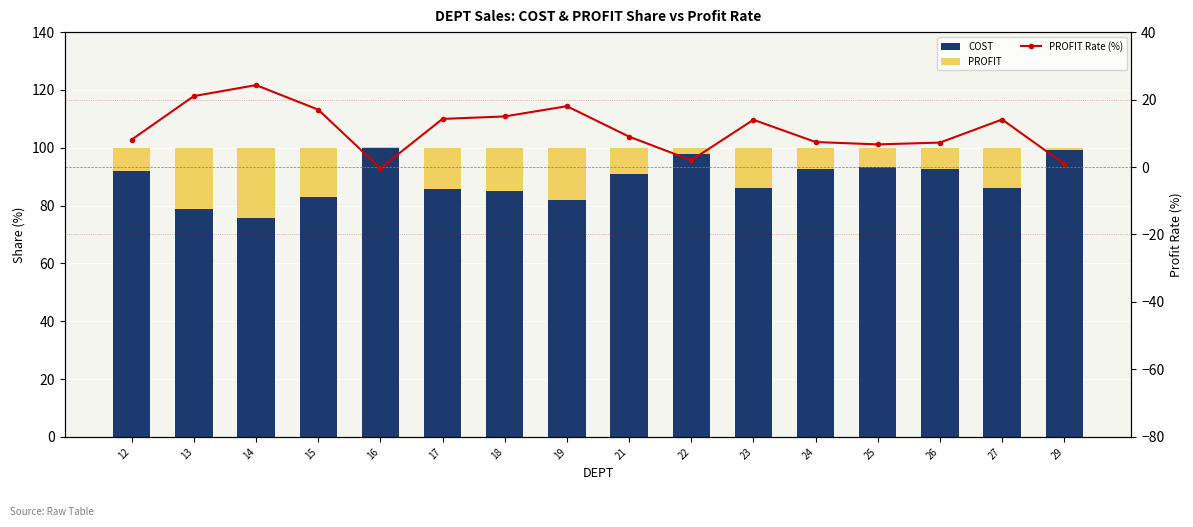

Reading left to right, extract all data points from this chart.

COST: 91.9	79.0	75.7	83.0	100.4	85.7	85.0	82.0	91.0	98.0	86.0	92.6	93.3	92.8	85.9	99.1
PROFIT: 8.1	21.0	24.3	17.0	-0.4	14.3	15.0	18.0	9.0	2.0	14.0	7.4	6.7	7.2	14.1	0.9
PROFIT Rate (%): 8.1	21.0	24.3	17.0	-0.4	14.3	15.0	18.0	9.0	2.0	14.0	7.4	6.7	7.2	14.1	0.9